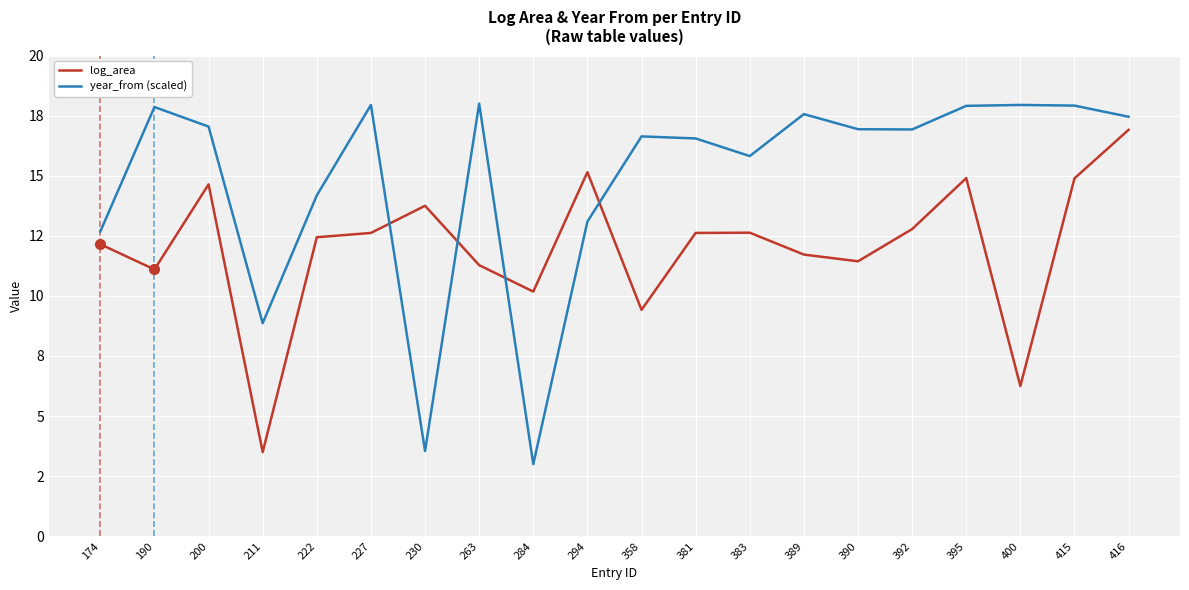

Which has a higher value, 190 or 415?

415